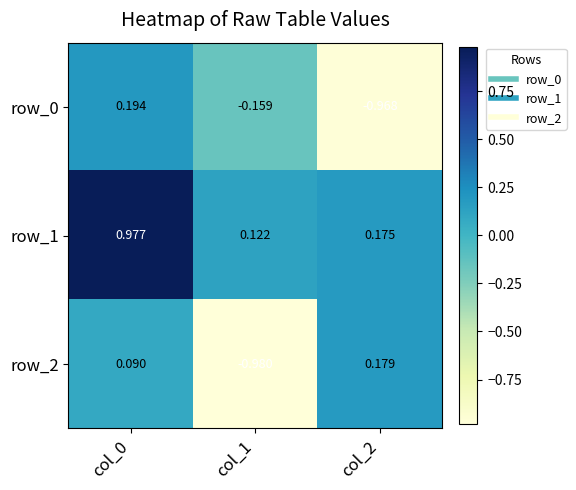

Count the number of data series in this chart.

3